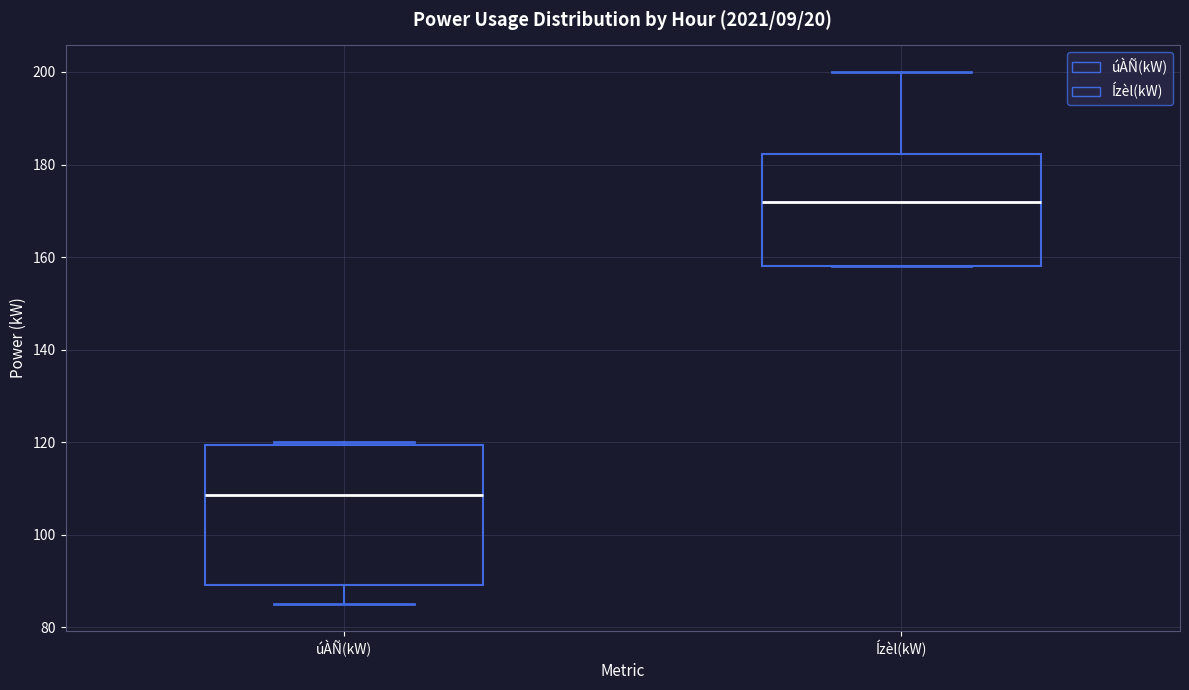

Reading left to right, read every box against the y-axis: the position of its median line, the range the box covers, and the ends of its whiskers. The values are not printed on the chart, so give them approximately, as read against the axis.

úÀÑ(kW): median 108, box 90 to 120, whiskers 86 to 120 (just above the box's upper edge)
Ízèl(kW): median 172, box 158 to 182, whiskers 158 to 200